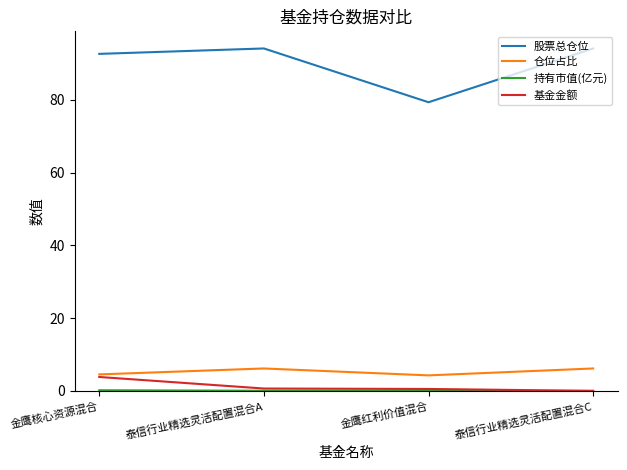

What value does the 仓位占比 series have at 泰信行业精选灵活配置混合C?

6.2